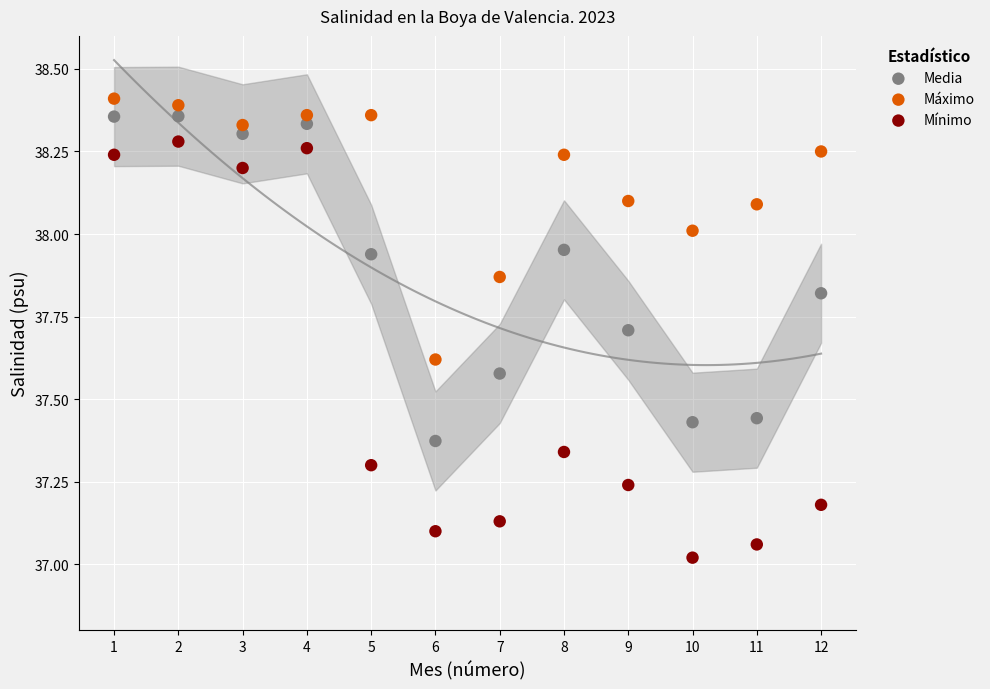

What is the X range (max minus min) for the scatter plot?

11.0